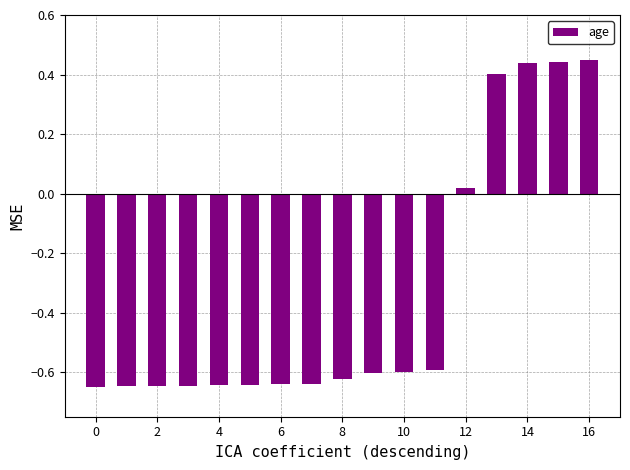

Count the number of data series in this chart.

1